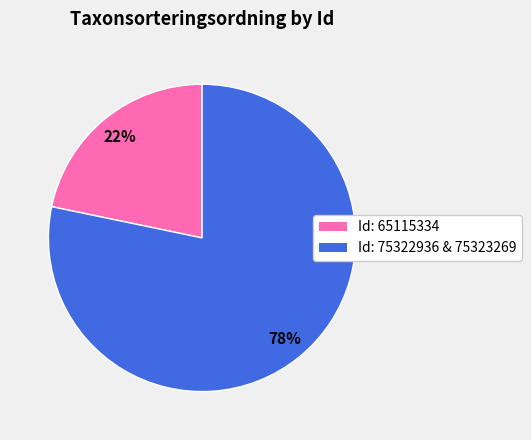

To the nearest percent, what is the average slice percentage?

50%